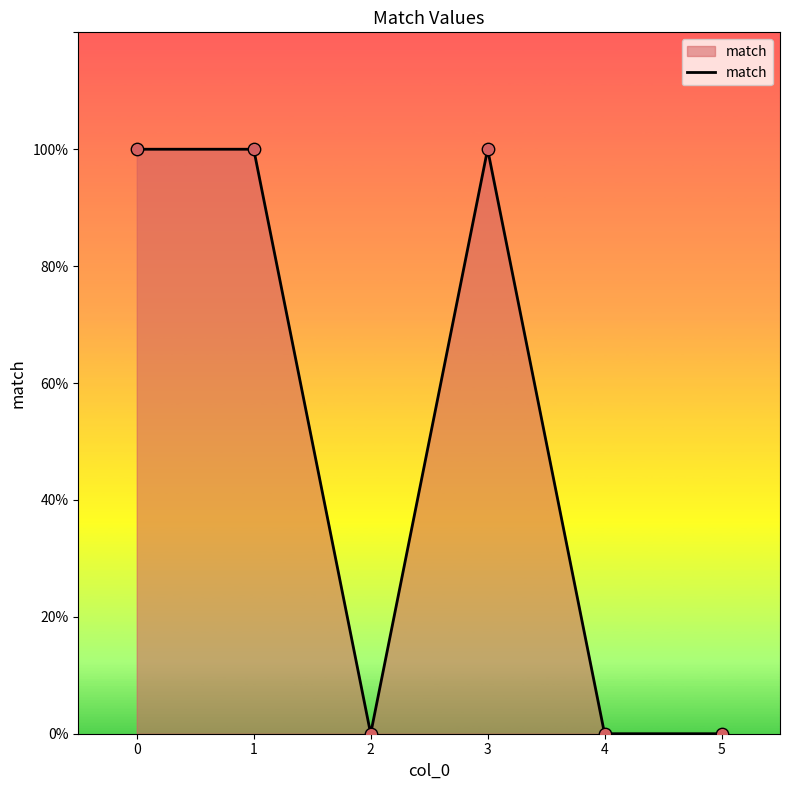

Between 1 and 5, which is larger?

1